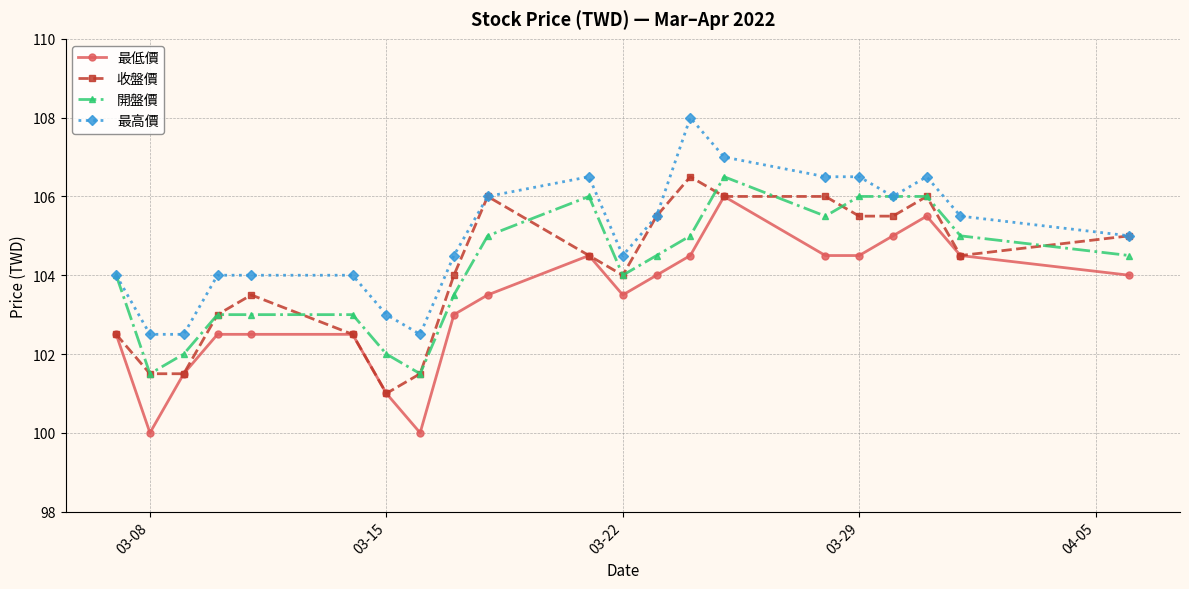

True or false: 最高價 has more than 2 points higher than both neighbors.

True